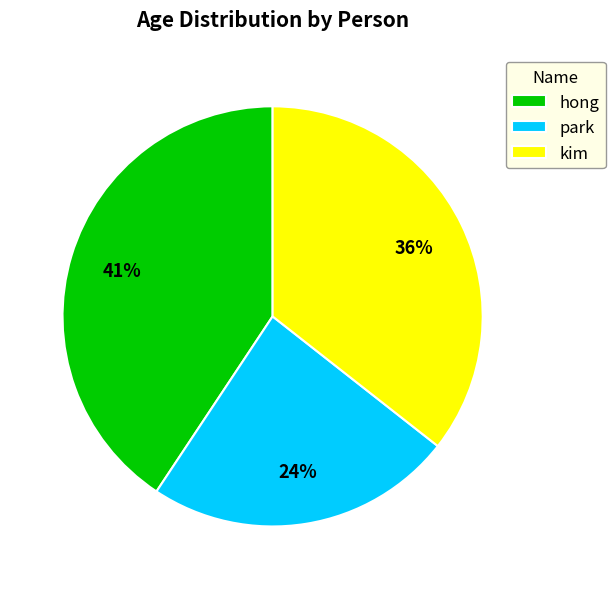

What percentage is the kim slice, to the nearest percent?

36%